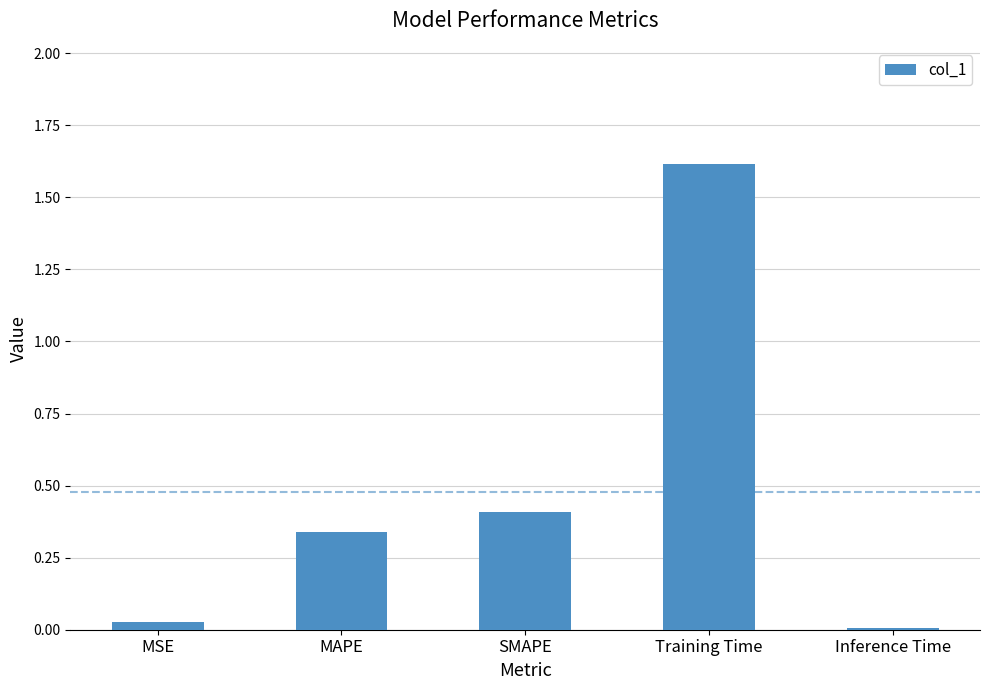

Does the chart contain stacked bars?

No